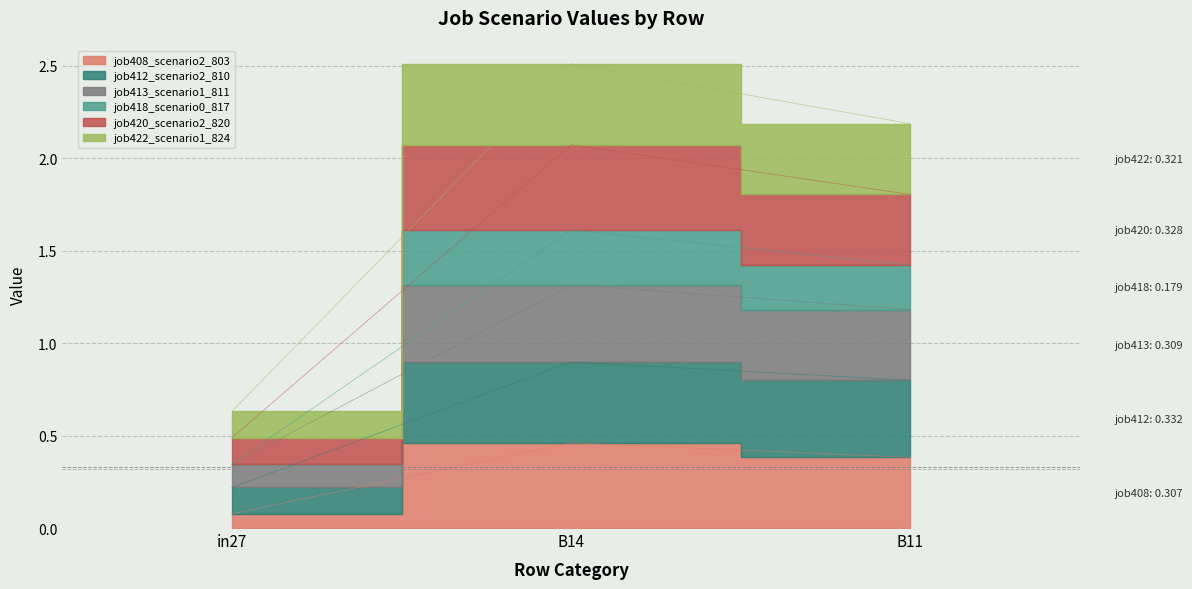

Count the job413_scenario1_811 values in the range 0 to 1.

3